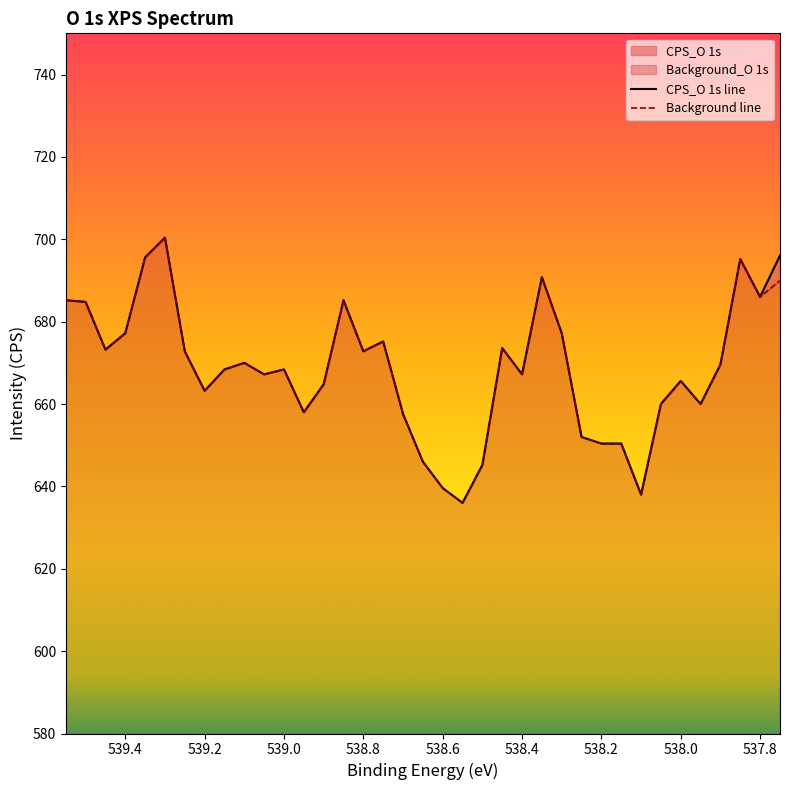

How many interior local peaks does the Background line series have?

9